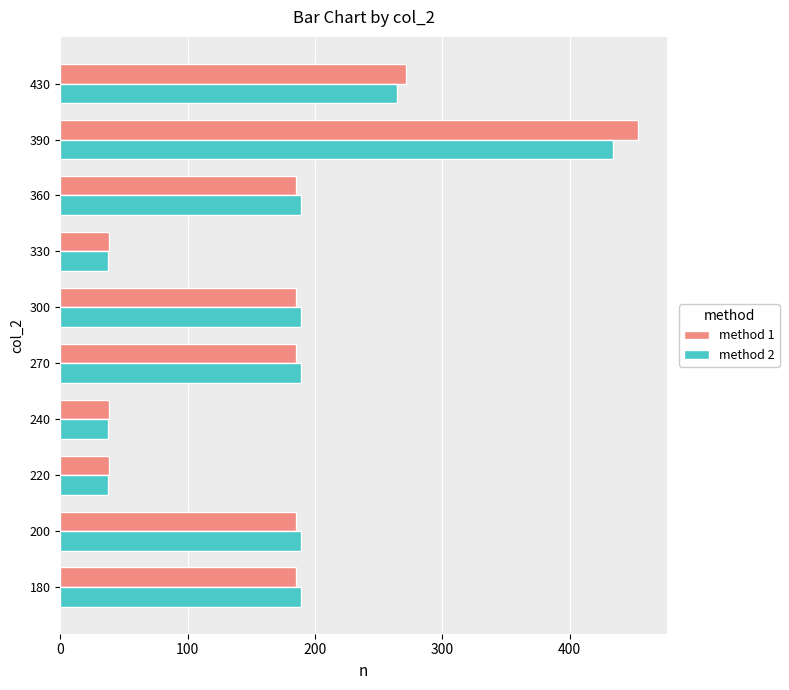

What is the spread (max minus min) of values at 300?

3.5